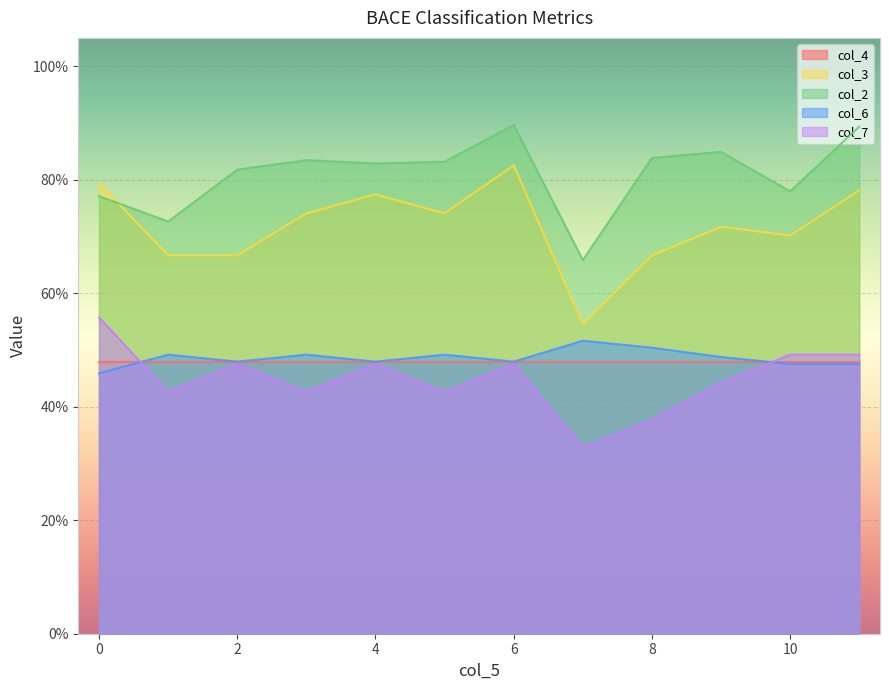

What is the sum of all col_2 values?

9.7